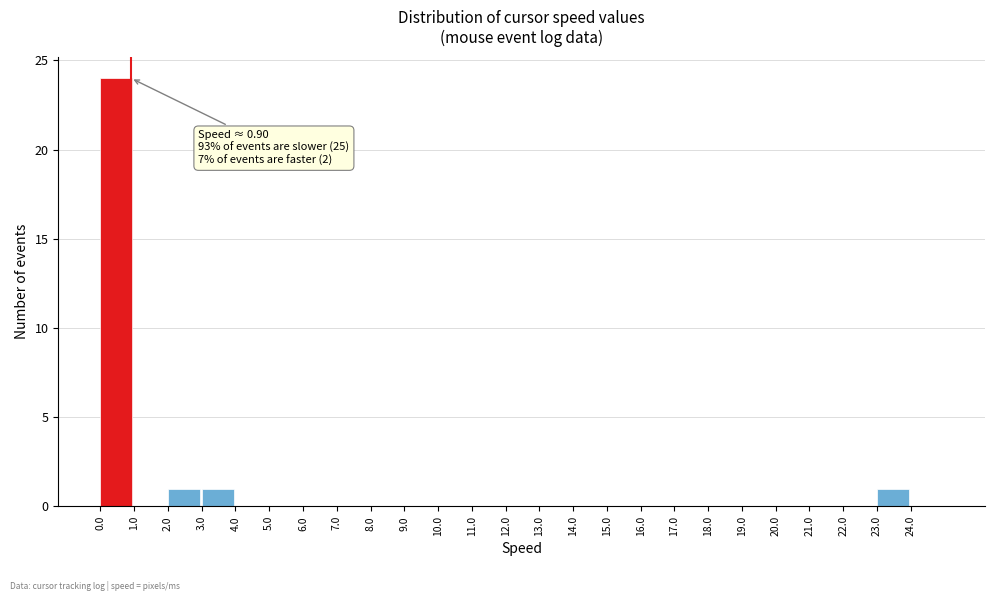

Over which range of the x-axis is the bar tallest?

0 to 1